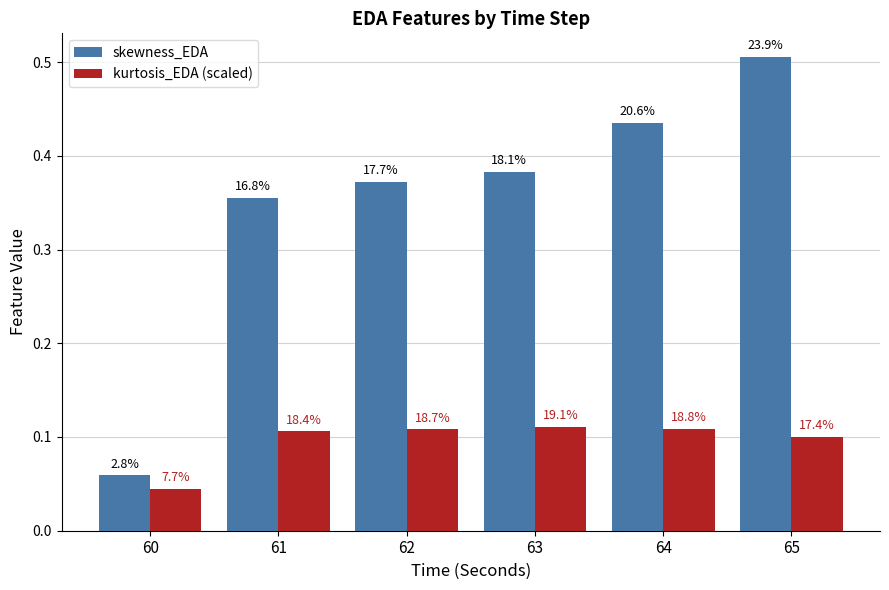

What is the average value of the skewness_EDA series?

0.4